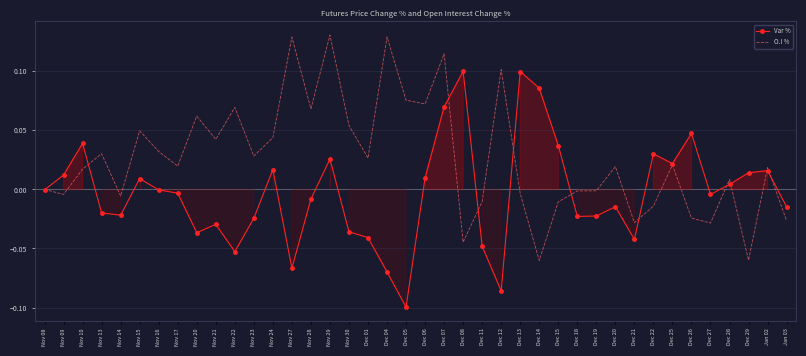

List the series in order of their peak value, highest first.

O.I %, Var %